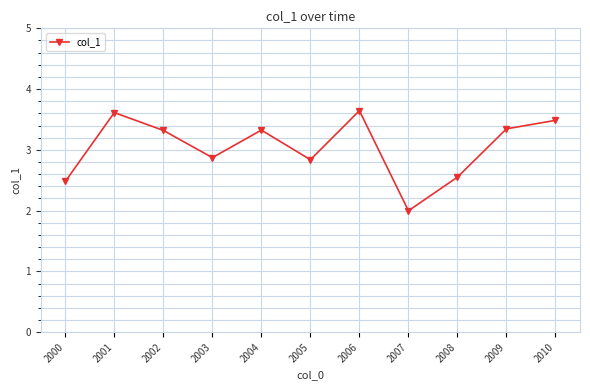

True or false: the data shows 3.3 at 2009.

True